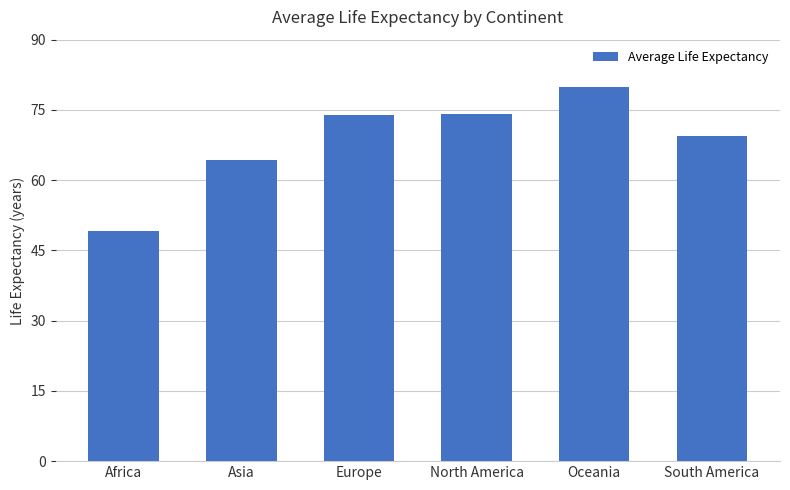

Is it true that the value at South America is 69.5?

True